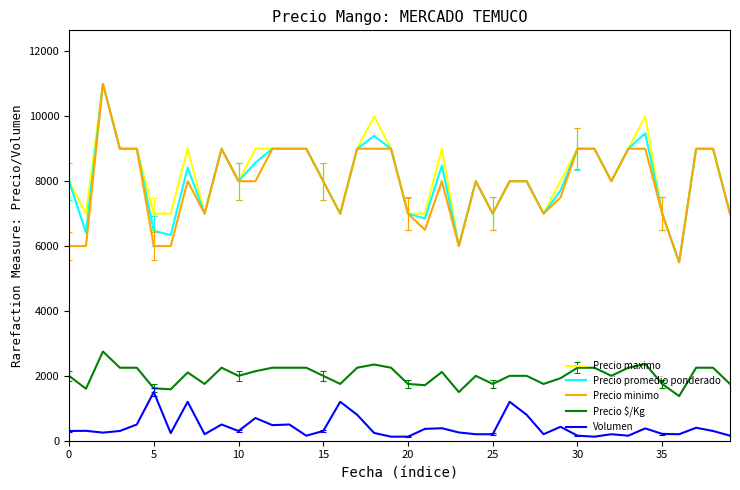

What is the maximum value for Precio $/Kg?

2750